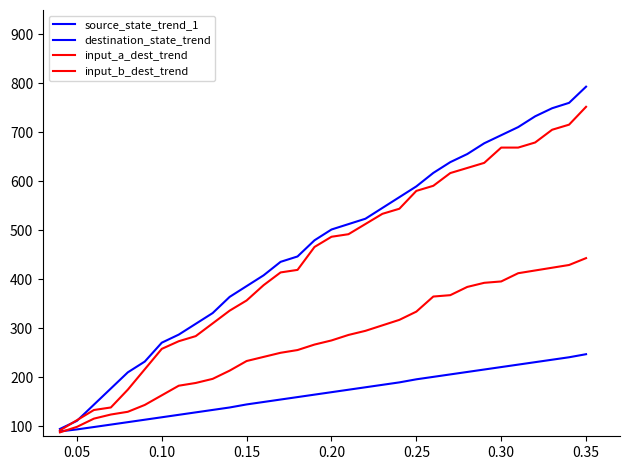

How many lines are shown in the chart?

4